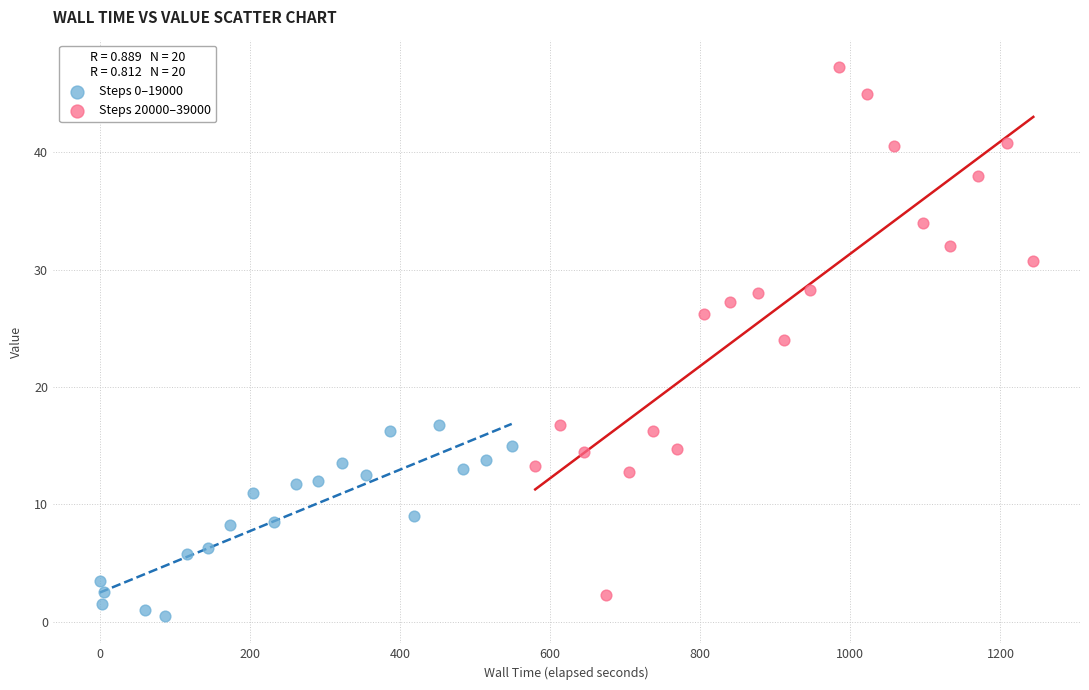

Which series reaches the maximum Y coordinate?

Steps 20000–39000